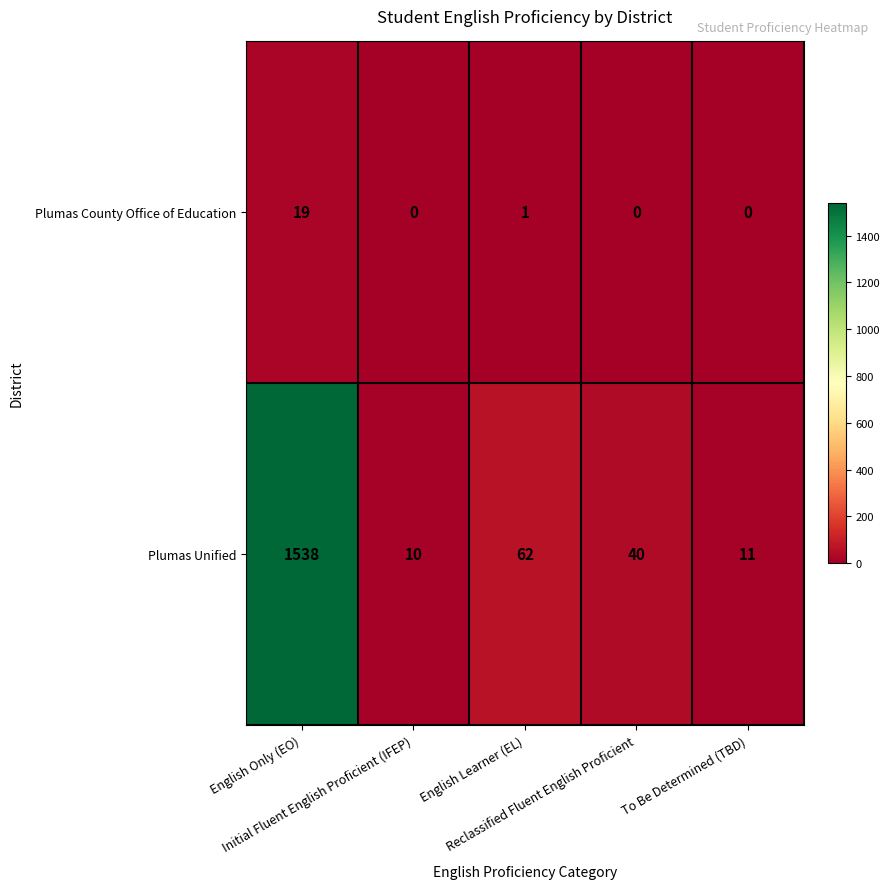

At To Be Determined (TBD), list the series in order from largest to smallest.

Plumas Unified, Plumas County Office of Education